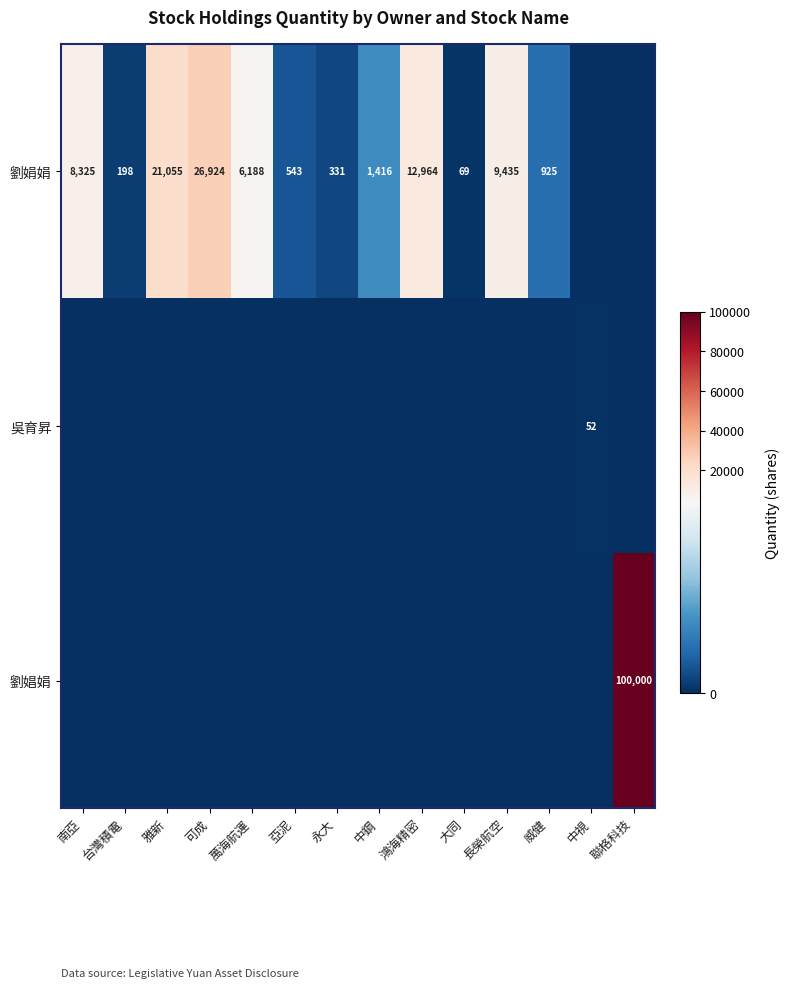

How many data points in 劉娟娟 are above 1416?

6